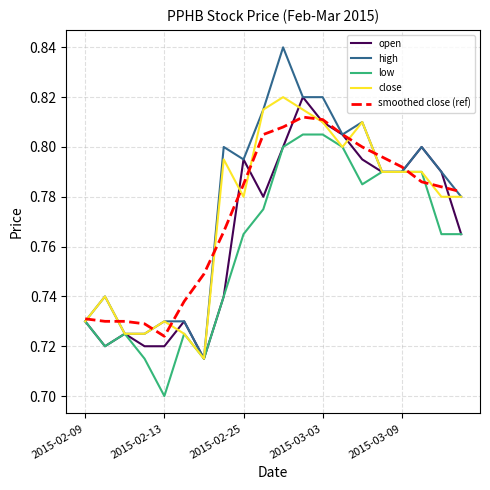

Is this an area chart (filled region under the line)?

No